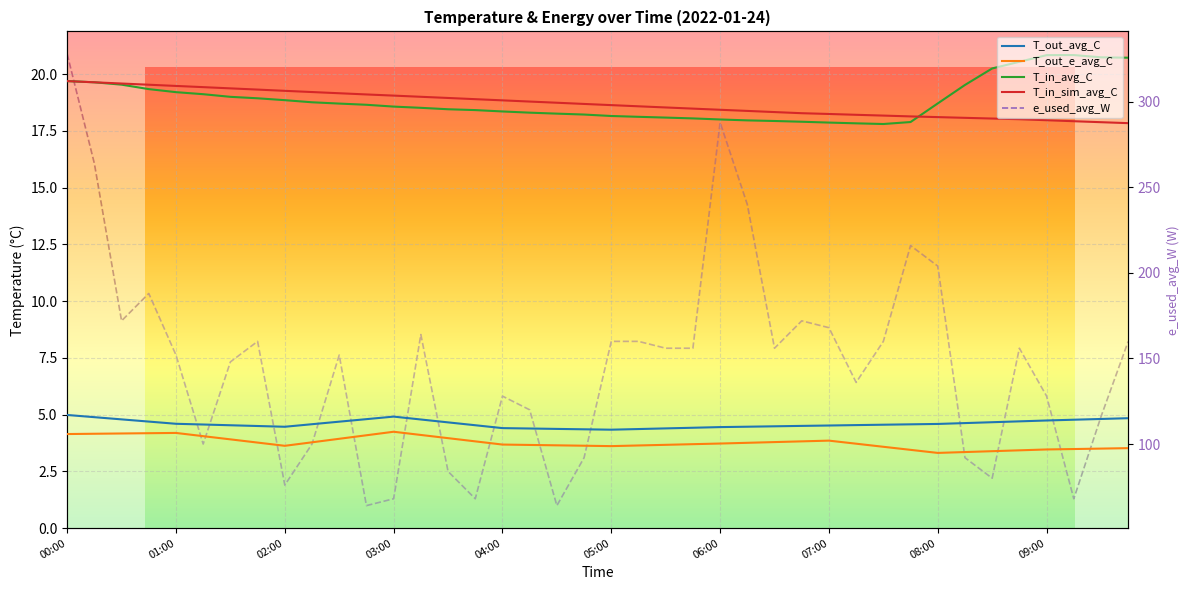

What is the difference between the T_out_e_avg_C values at 07:00 and 02:45?

0.2